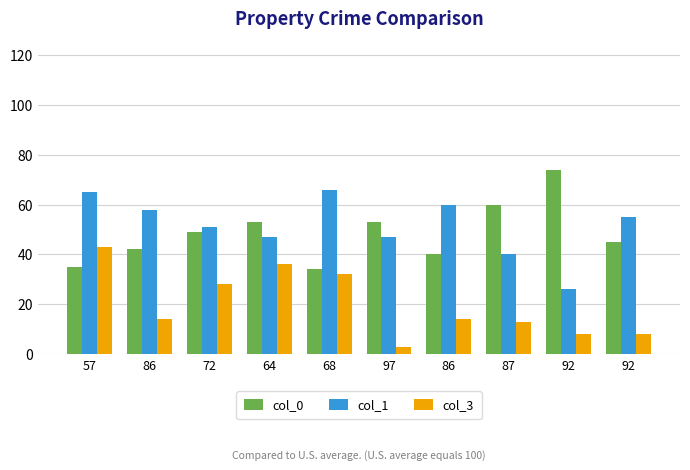

Where is col_0 nearest to the value 54?

64